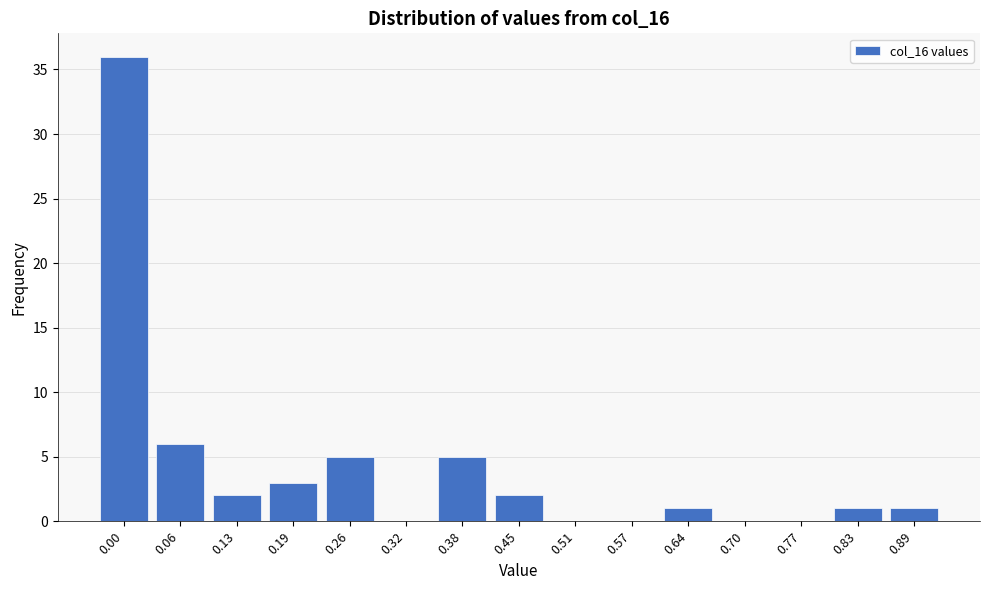

Reading left to right, transcribe all the data shown in this chart.

0.00=36	0.06=6	0.13=2	0.19=3	0.26=5	0.32=0	0.38=5	0.45=2	0.51=0	0.57=0	0.64=1	0.70=0	0.77=0	0.83=1	0.89=1